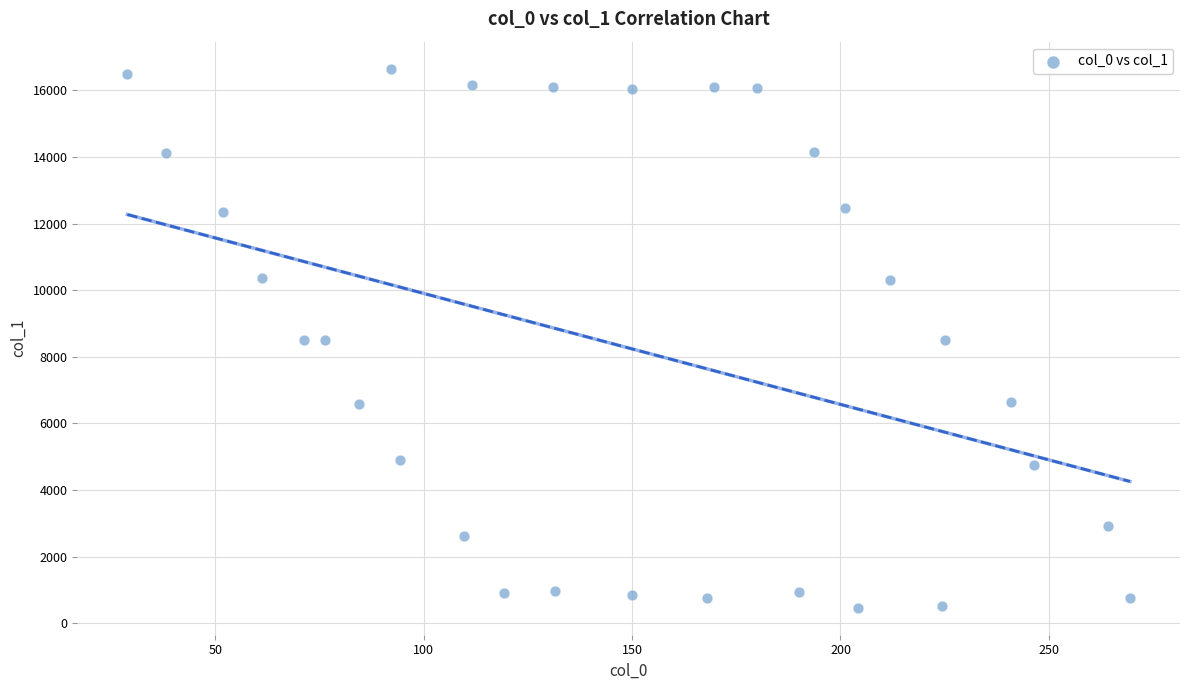

What is the range of X values (max minus min)?

240.5